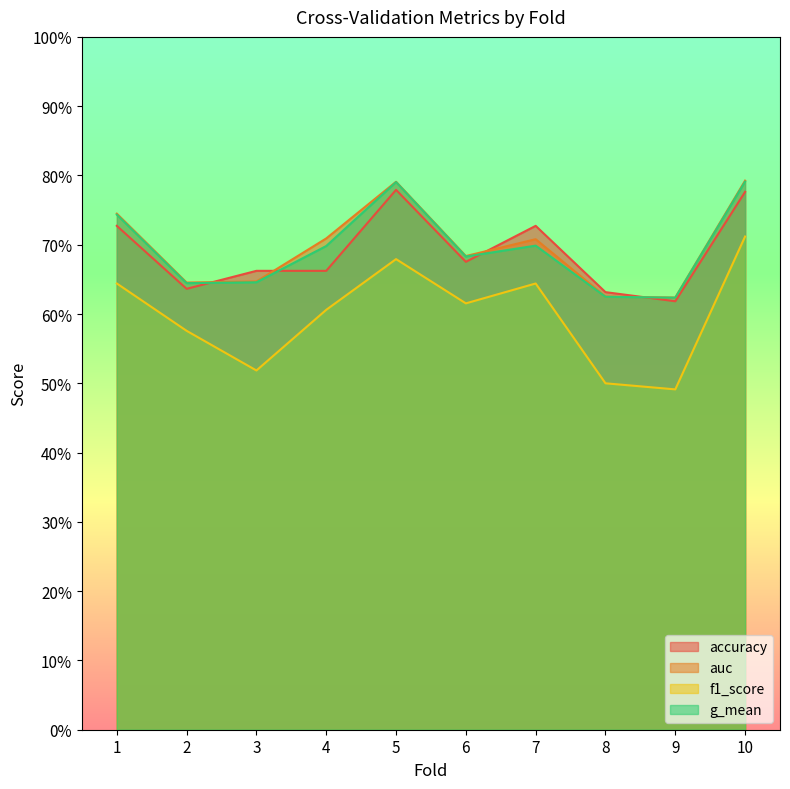

At which category is the sum across all series the highest?

10